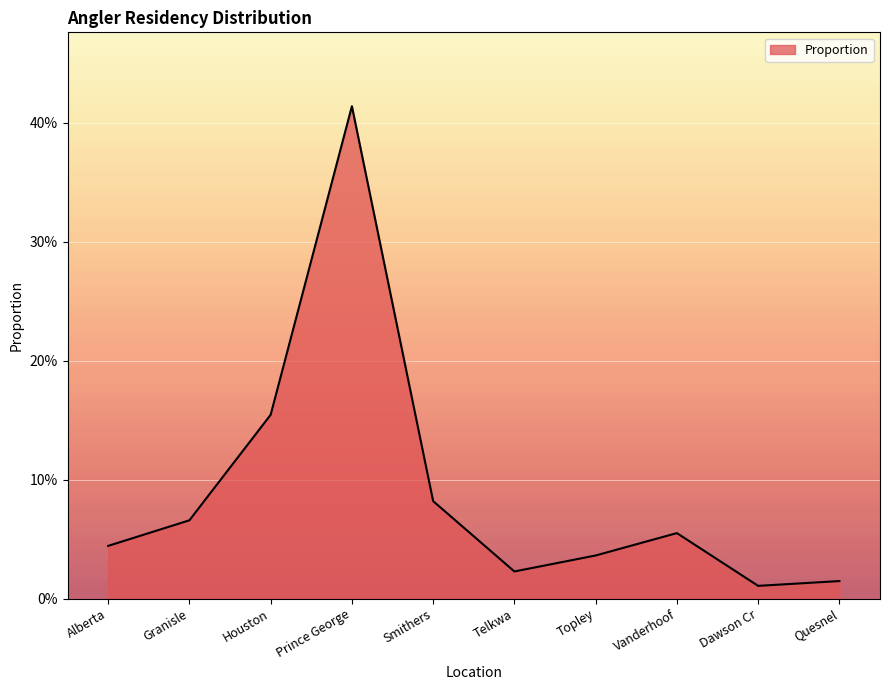

How many points are higher than both their immediate neighbors (excluding endpoints)?

2